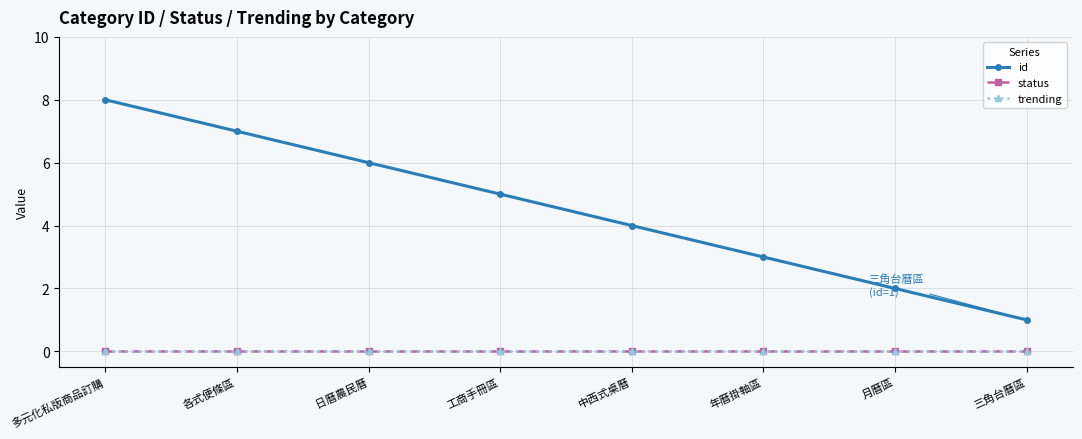

Which category has the lowest value across all series?

多元化私版商品訂購